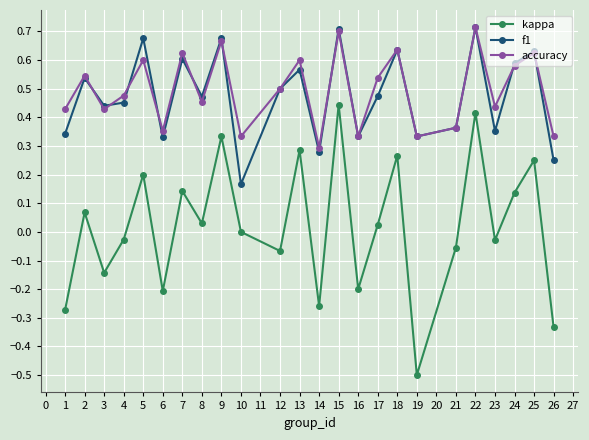

True or false: kappa and f1 intersect in this chart.

False